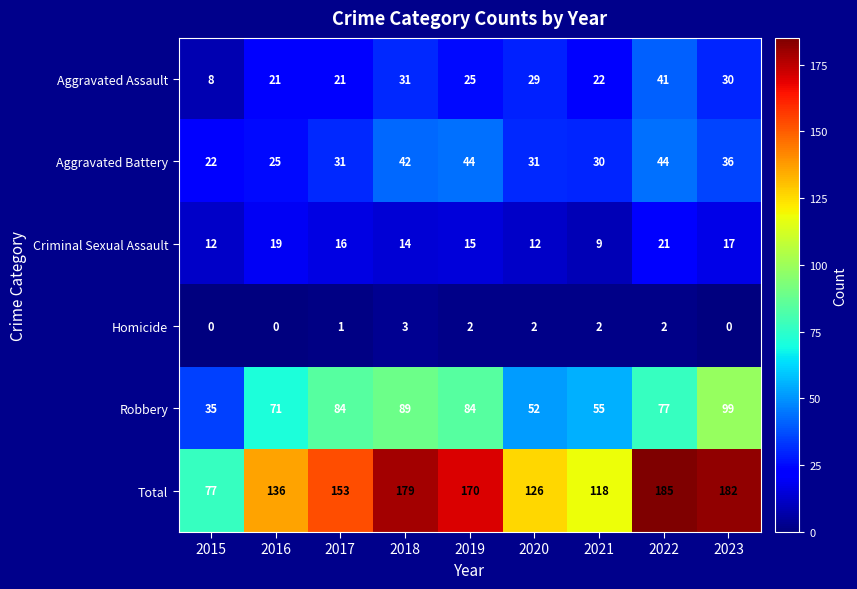

What is the approximate value of Aggravated Assault at 2016, to the nearest 5?

20